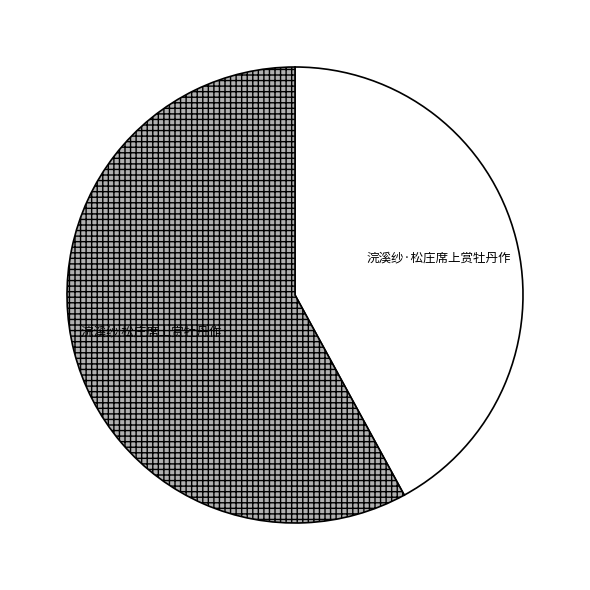

How many segments does this pie chart have?

2